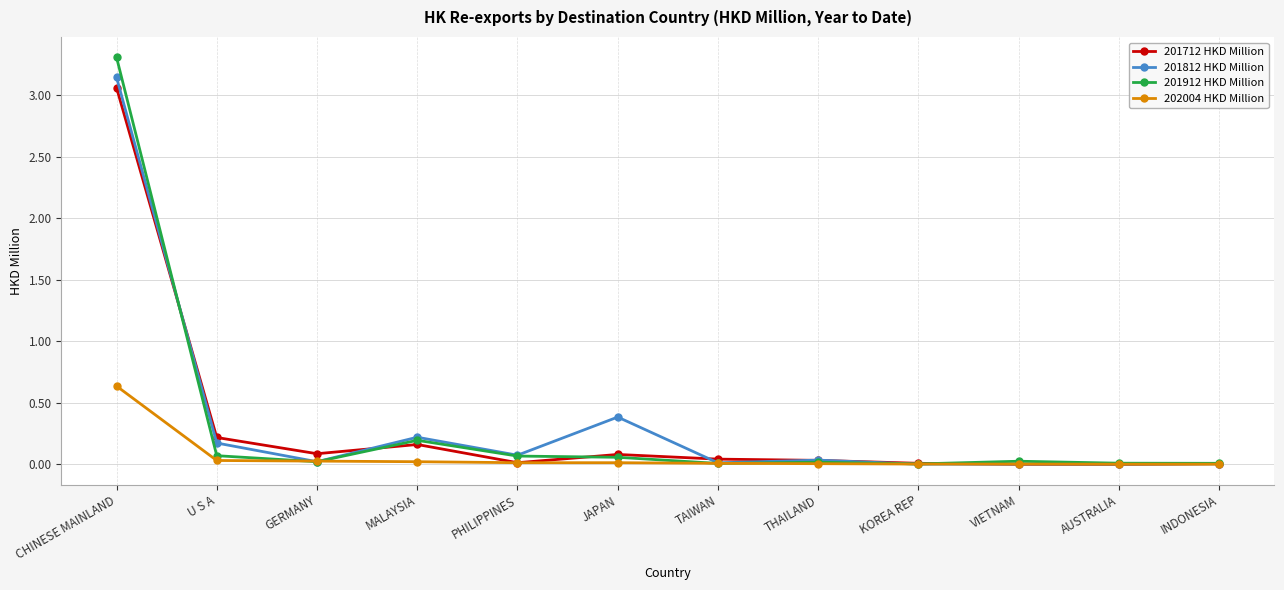

What position from the right is MALAYSIA?

9